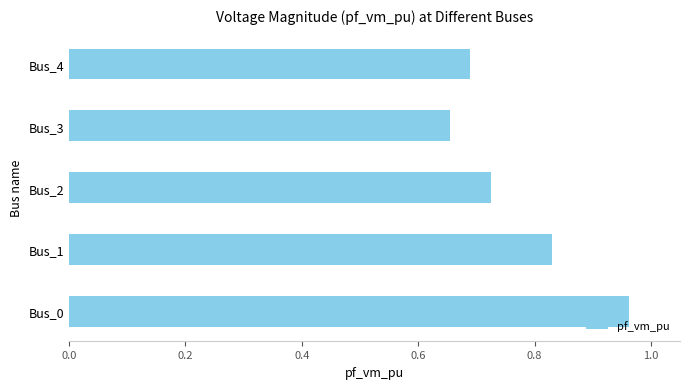

Where is the data nearest to the value 0?

Bus_3